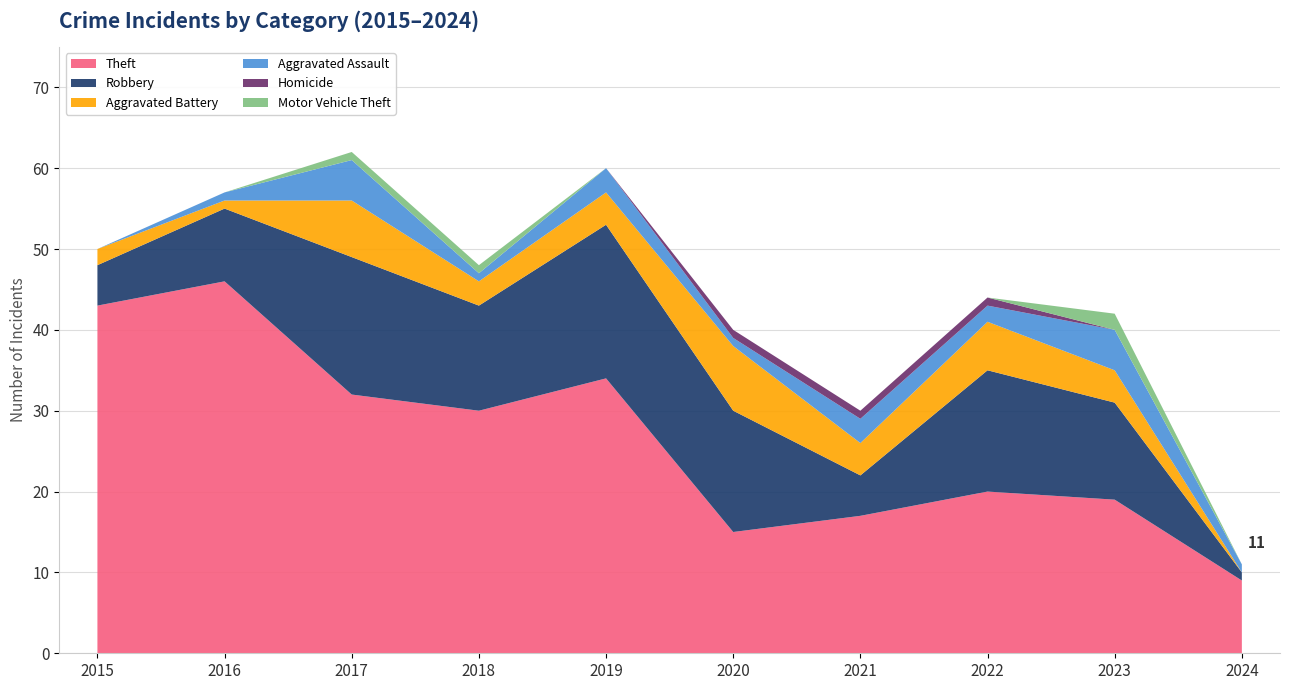

Reading left to right, what are all the values shown in this chart?

Theft: 43	46	32	30	34	15	17	20	19	9
Robbery: 5	9	17	13	19	15	5	15	12	1
Aggravated Battery: 2	1	7	3	4	8	4	6	4	0
Aggravated Assault: 0	1	5	1	3	1	3	2	5	1
Homicide: 0	0	0	0	0	1	1	1	0	0
Motor Vehicle Theft: 0	0	1	1	0	0	0	0	2	0